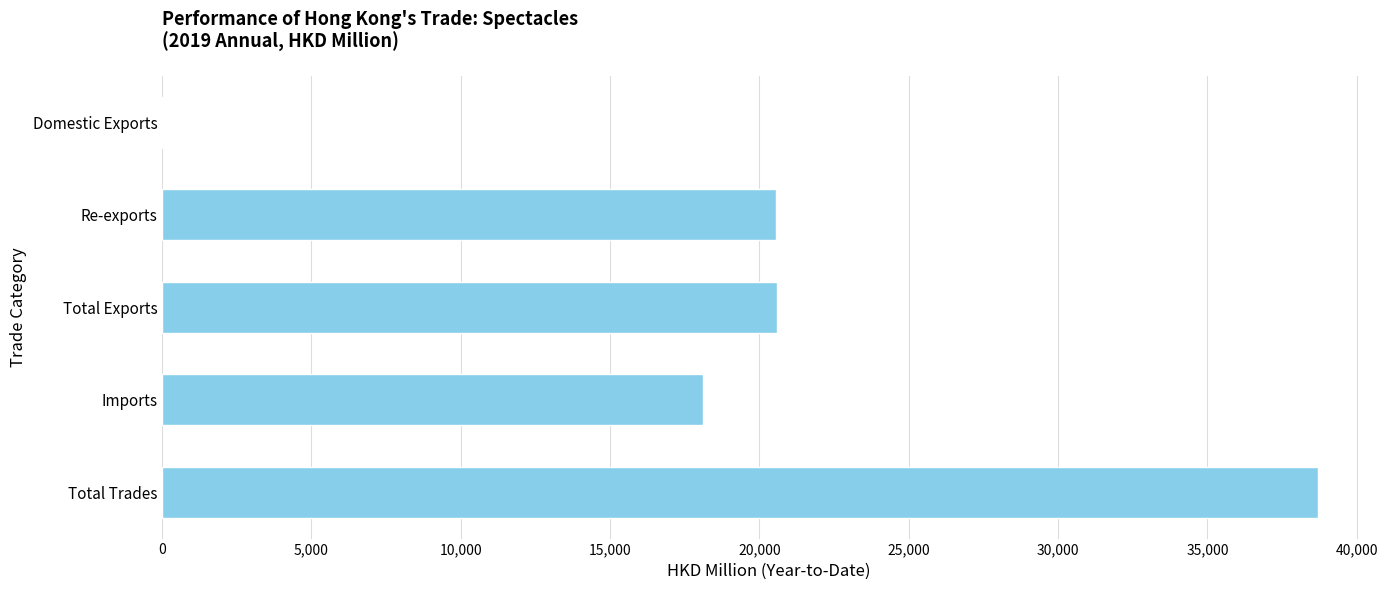

Are the bars horizontal?

Yes